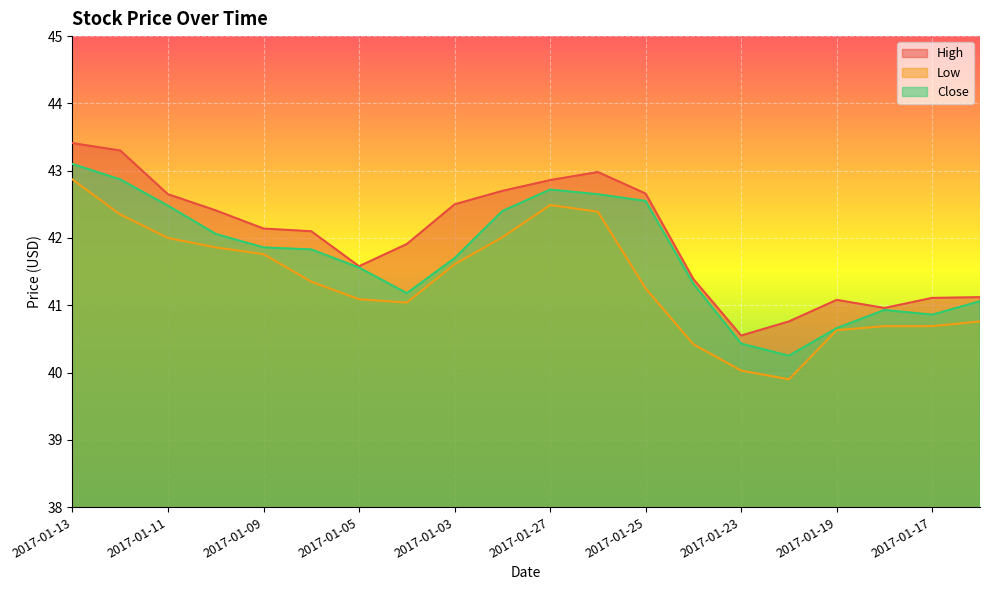

Reading right to left, transcribe all the data shown in this chart.

High: 2017-01-16=41.1	2017-01-17=41.1	2017-01-18=41.0	2017-01-19=41.1	2017-01-20=40.8	2017-01-23=40.5	2017-01-24=41.4	2017-01-25=42.7	2017-01-26=43.0	2017-01-27=42.9	2017-01-30=42.7	2017-01-03=42.5	2017-01-04=41.9	2017-01-05=41.6	2017-01-06=42.1	2017-01-09=42.1	2017-01-10=42.4	2017-01-11=42.7	2017-01-12=43.3	2017-01-13=43.4
Low: 2017-01-16=40.8	2017-01-17=40.7	2017-01-18=40.7	2017-01-19=40.6	2017-01-20=39.9	2017-01-23=40.0	2017-01-24=40.4	2017-01-25=41.2	2017-01-26=42.4	2017-01-27=42.5	2017-01-30=42.0	2017-01-03=41.6	2017-01-04=41.0	2017-01-05=41.1	2017-01-06=41.3	2017-01-09=41.8	2017-01-10=41.9	2017-01-11=42.0	2017-01-12=42.3	2017-01-13=42.9
Close: 2017-01-16=41.1	2017-01-17=40.9	2017-01-18=40.9	2017-01-19=40.7	2017-01-20=40.2	2017-01-23=40.4	2017-01-24=41.3	2017-01-25=42.5	2017-01-26=42.7	2017-01-27=42.7	2017-01-30=42.4	2017-01-03=41.7	2017-01-04=41.2	2017-01-05=41.6	2017-01-06=41.8	2017-01-09=41.9	2017-01-10=42.1	2017-01-11=42.5	2017-01-12=42.9	2017-01-13=43.1